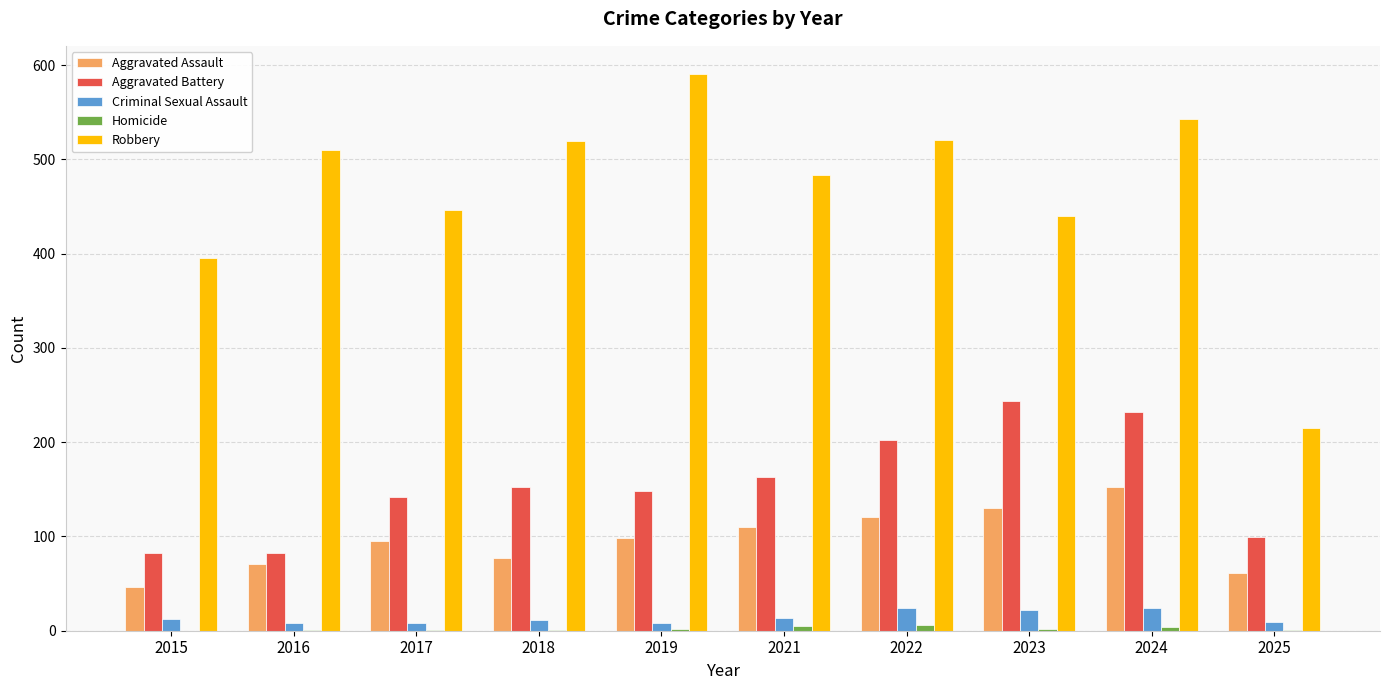

Is it true that Aggravated Assault equals 46 at 2015?

True